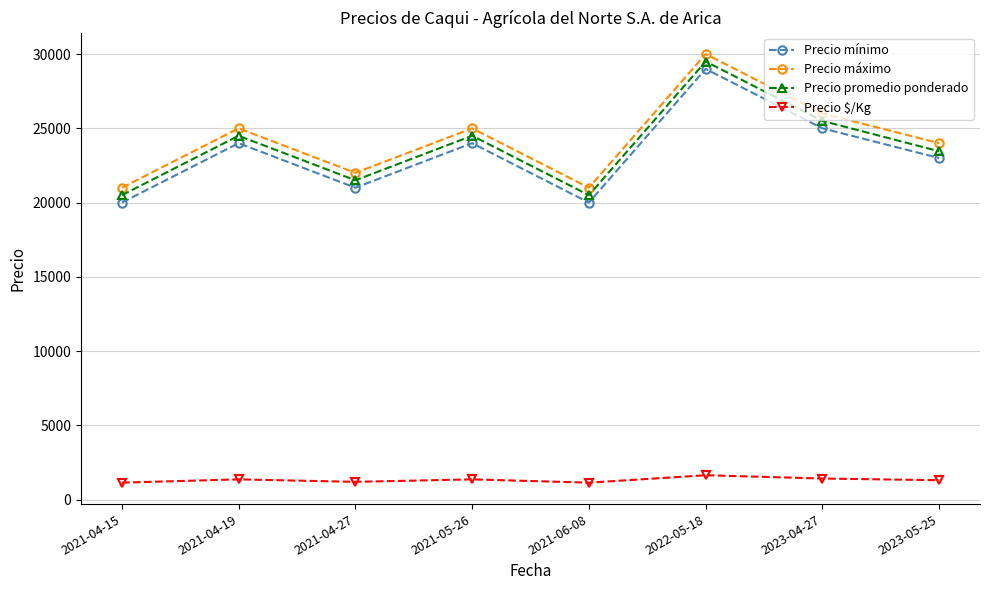

True or false: Precio máximo and Precio promedio ponderado intersect in this chart.

False